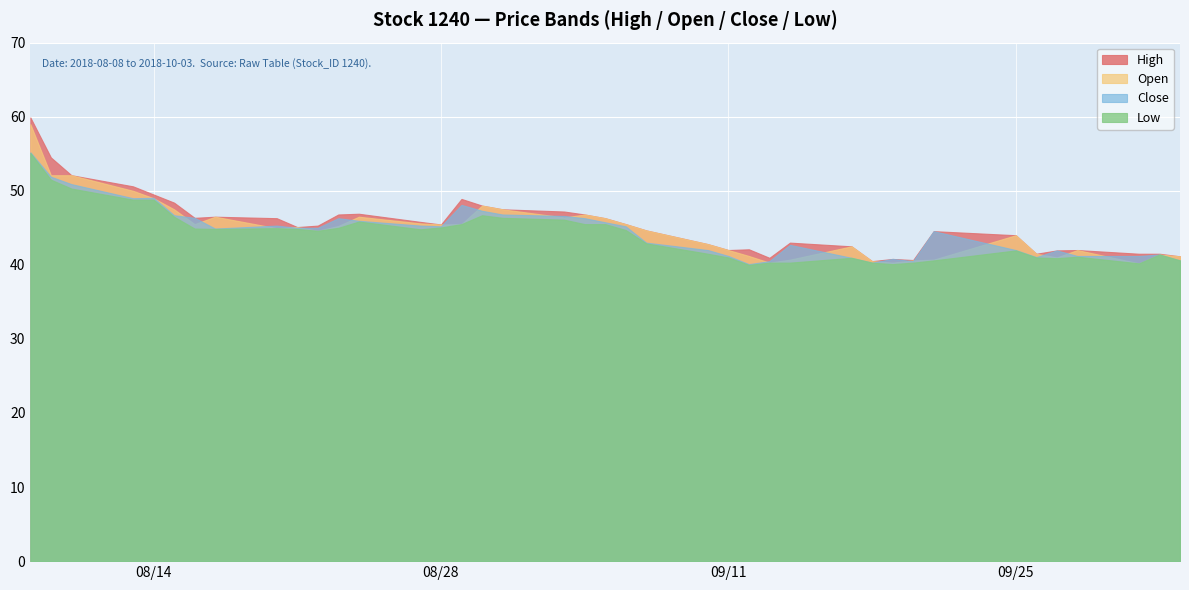

At which category does Open reach its first local valley?

2018-08-16